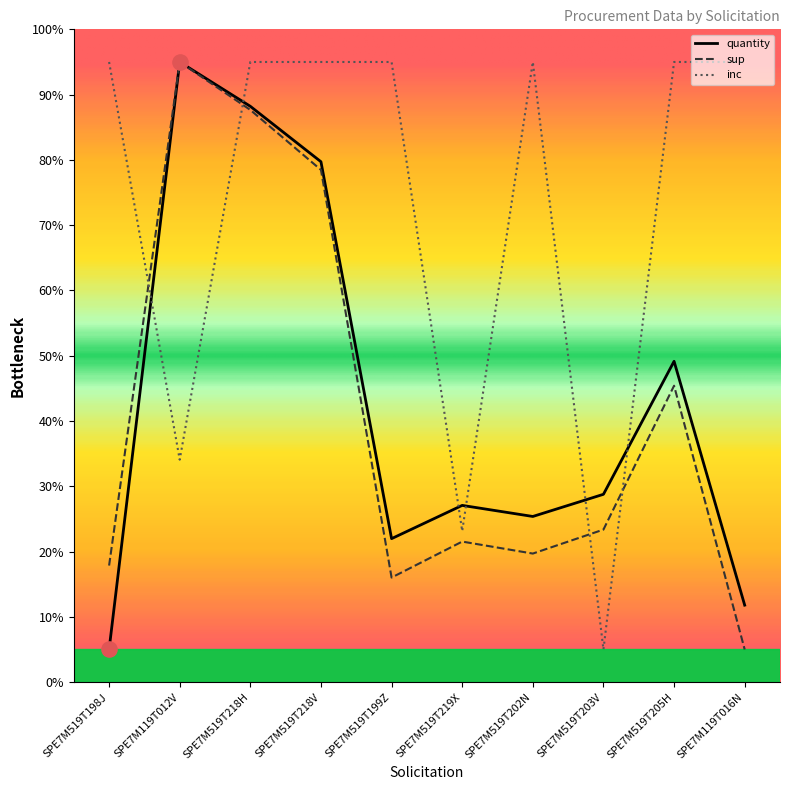

At how many categories does at least one series exceed 40?

8